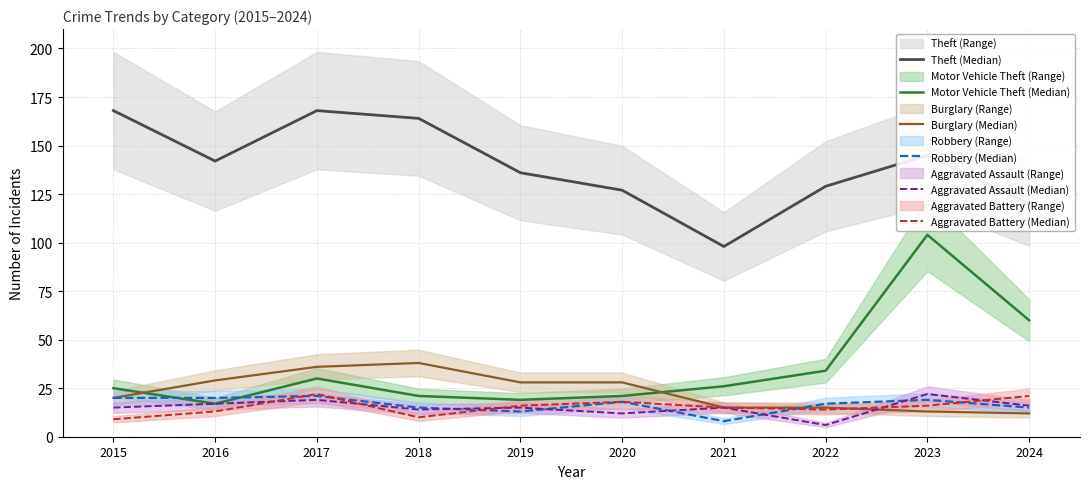

What is the total value across all series at 2018?

262